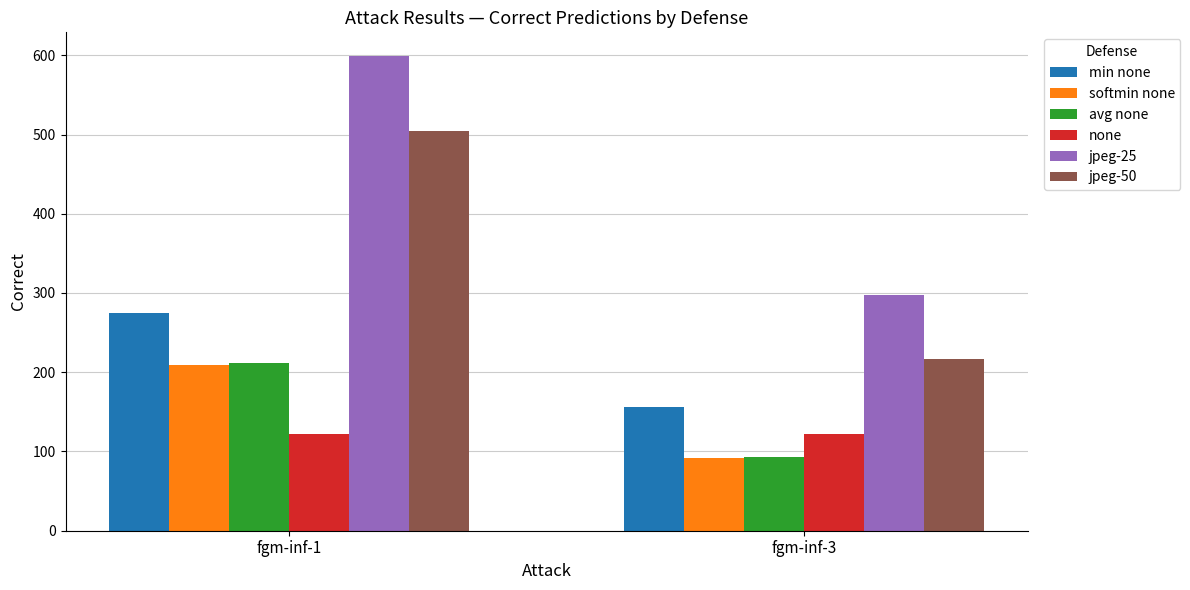

What is the difference between the maximum and minimum values in the jpeg-50 series?

288